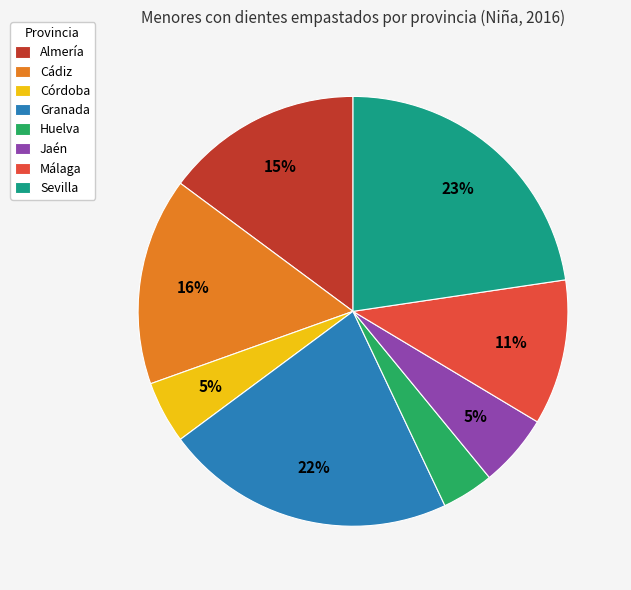

How many segments does this pie chart have?

8